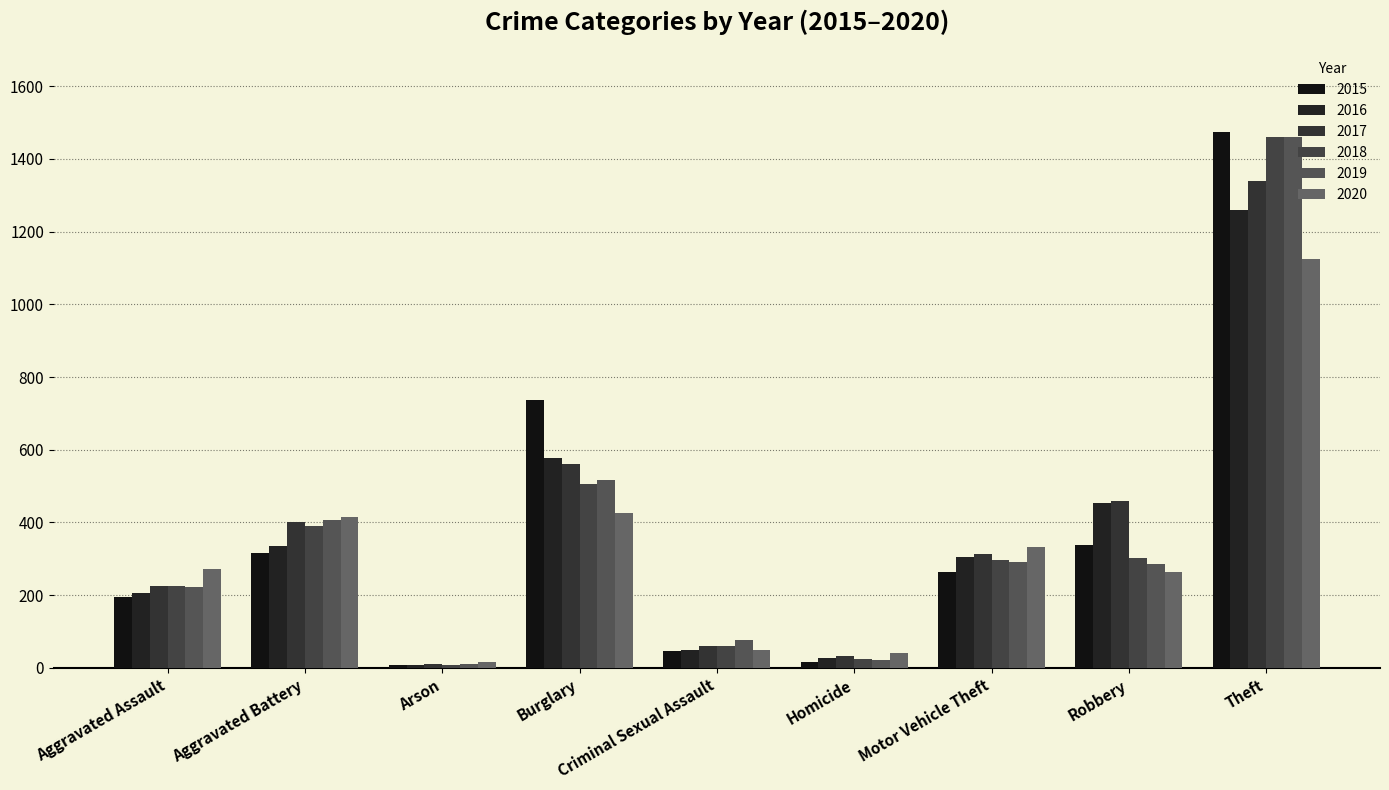

What is the value of the 2017 bar at the 9th from the left?

1339